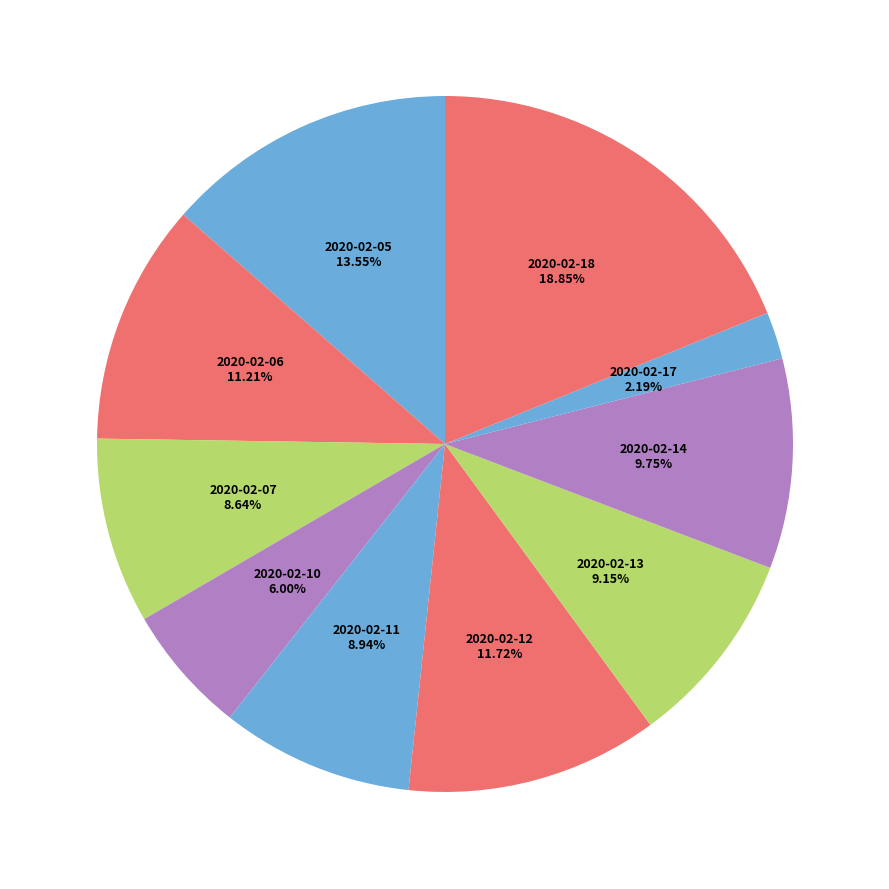

Is the sum of 2020-02-17 and 2020-02-05 greater than half?

No